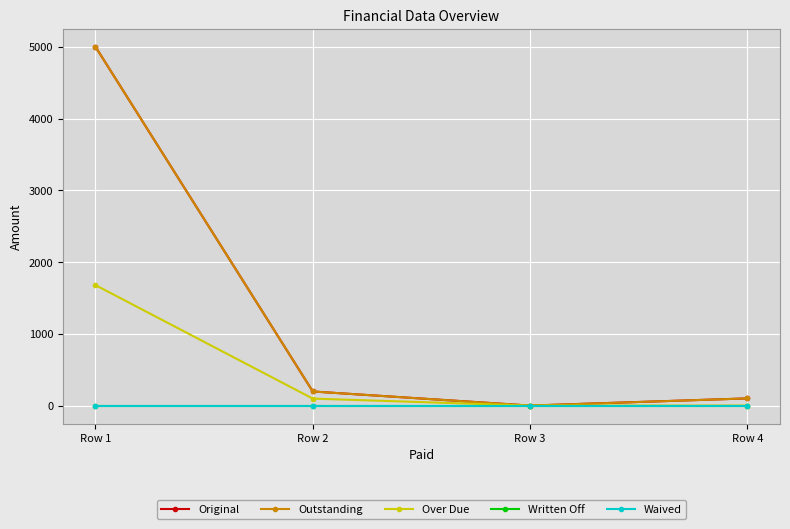

What is the sum of all Original values?

5296.4